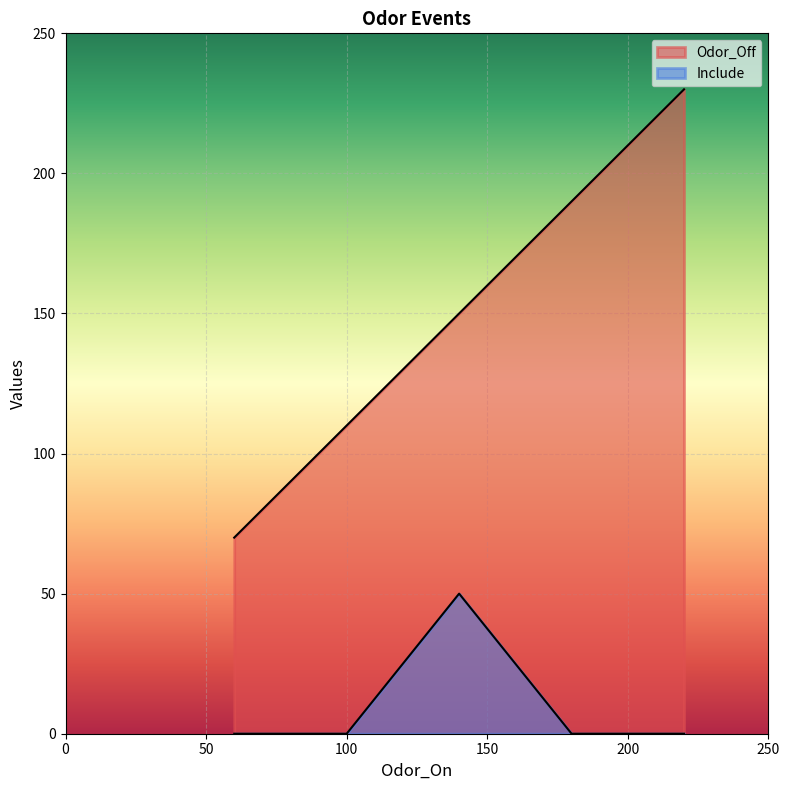

Reading left to right, what are all the values shown in this chart?

Odor_Off: 70	110	150	190	230
Include: 0	0	50	0	0